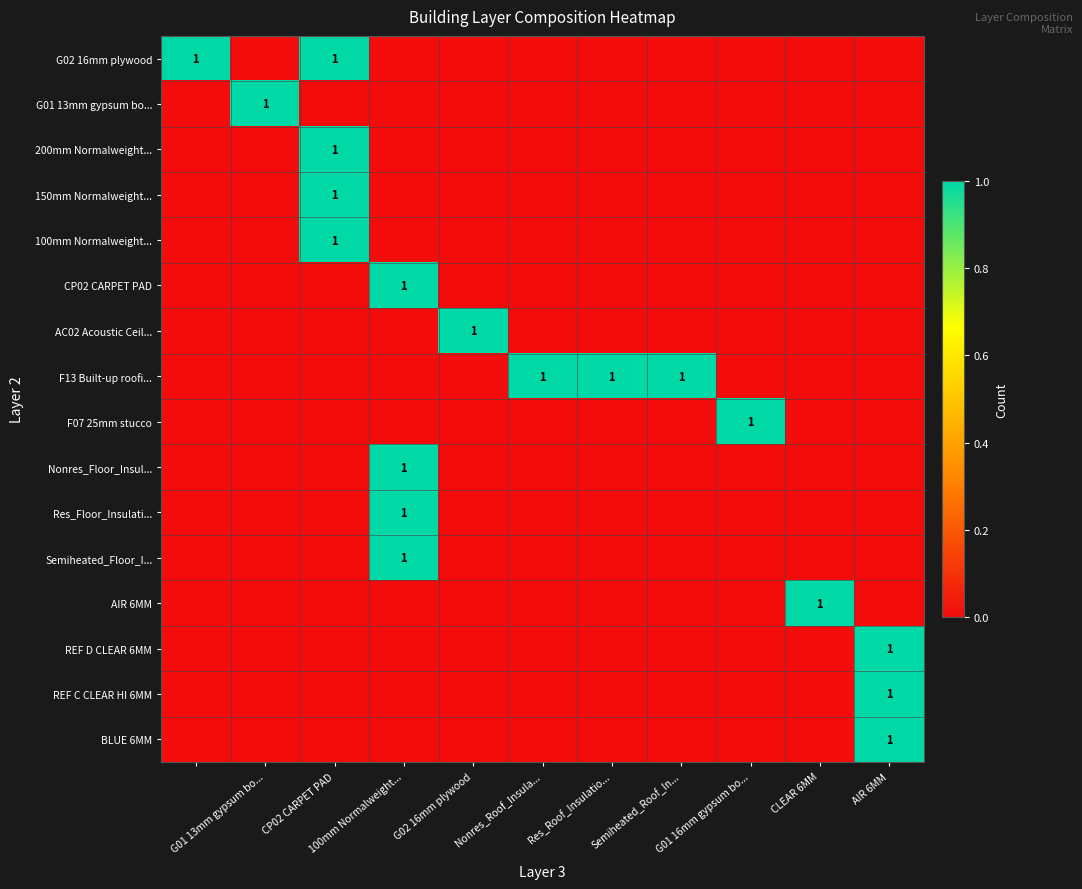

Count the REF C CLEAR HI 6MM values in the range 0 to 1.

11